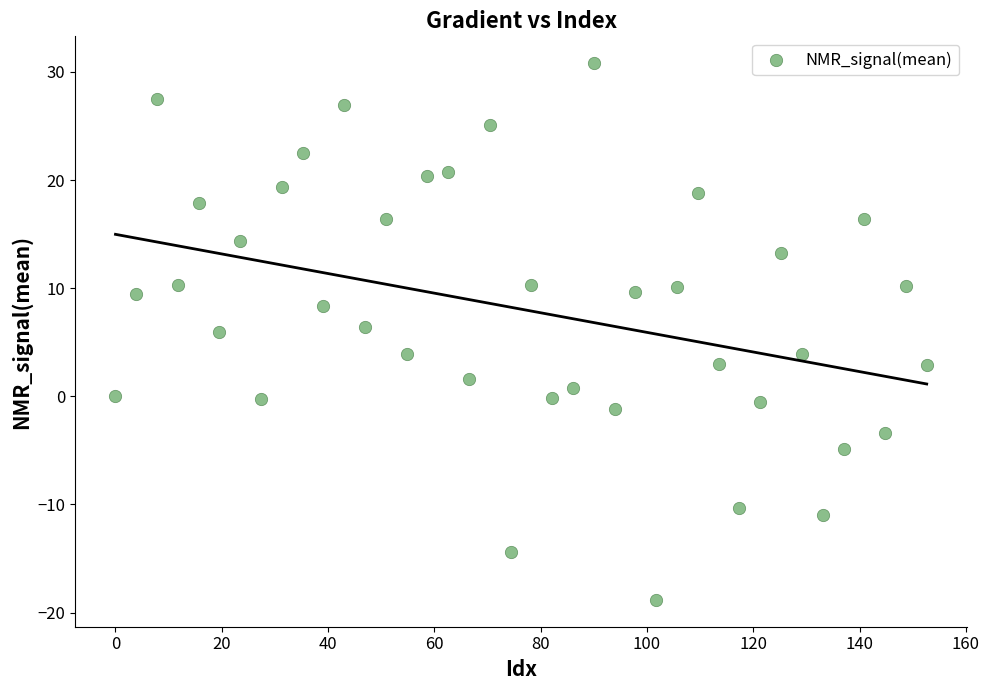

What is the range of X values (max minus min)?

152.6